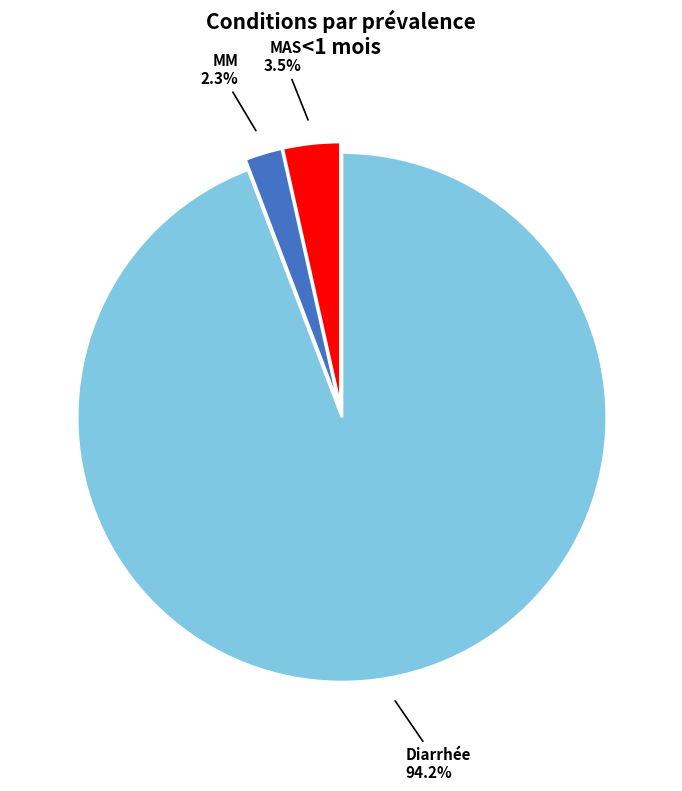

Is there a majority slice in this chart?

Yes